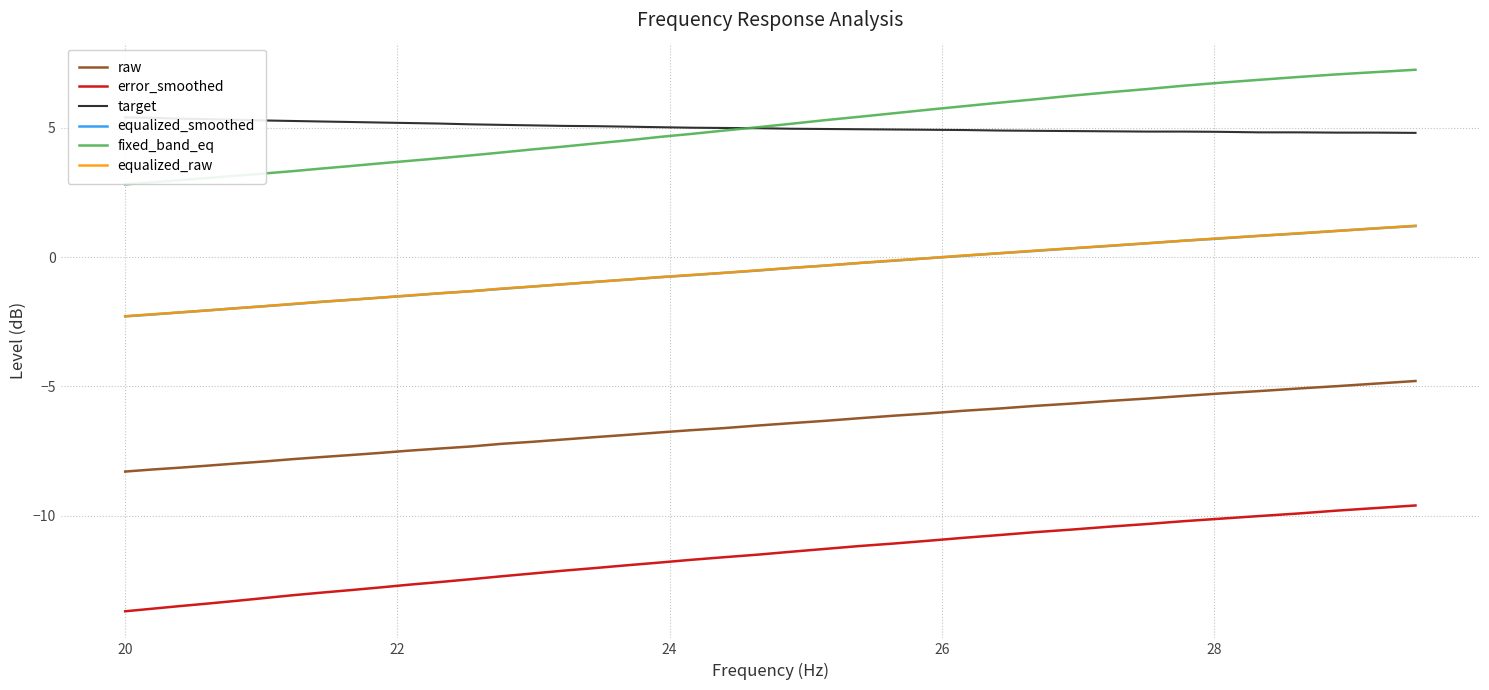

True or false: equalized_raw and error_smoothed intersect in this chart.

False